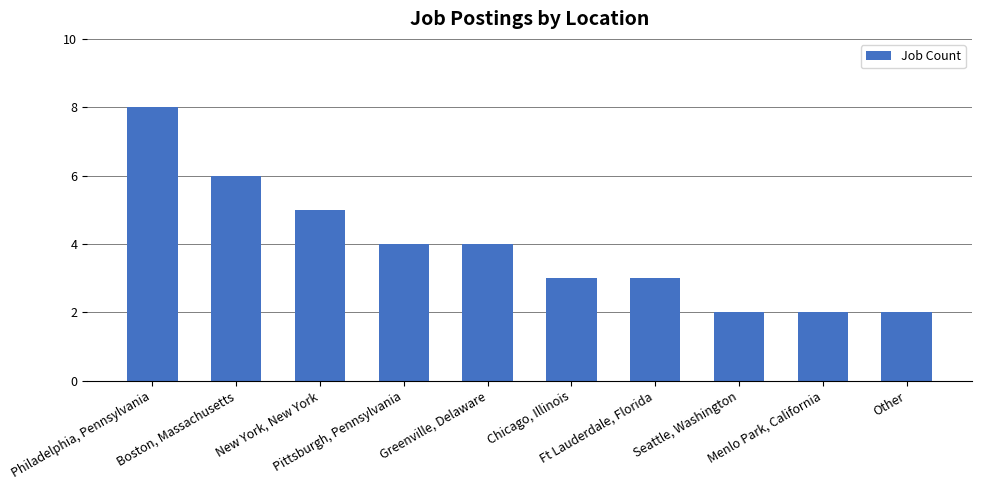

The chart shows a value of 2 at Other. True or false?

True